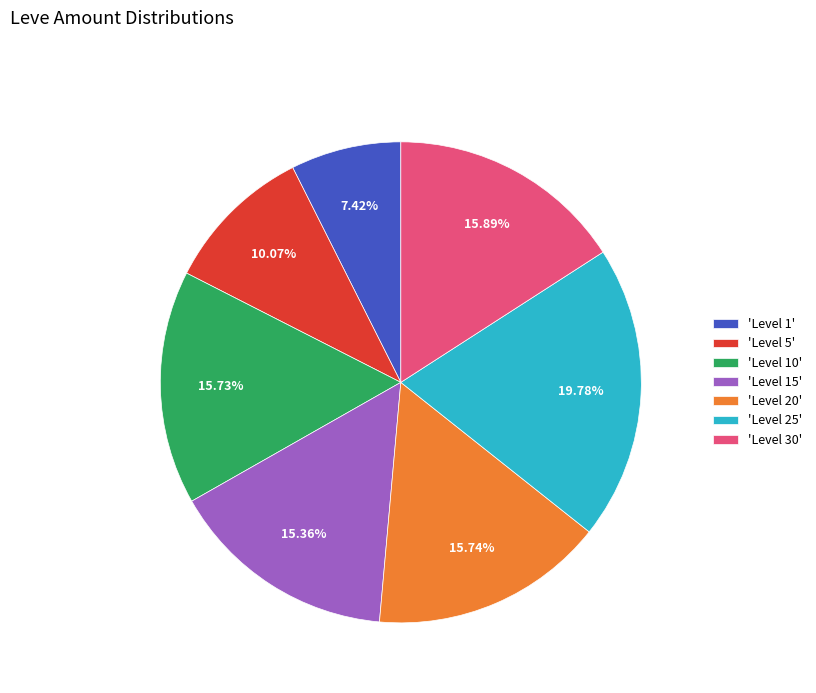

Which category has the biggest portion of the pie?

'Level 25'